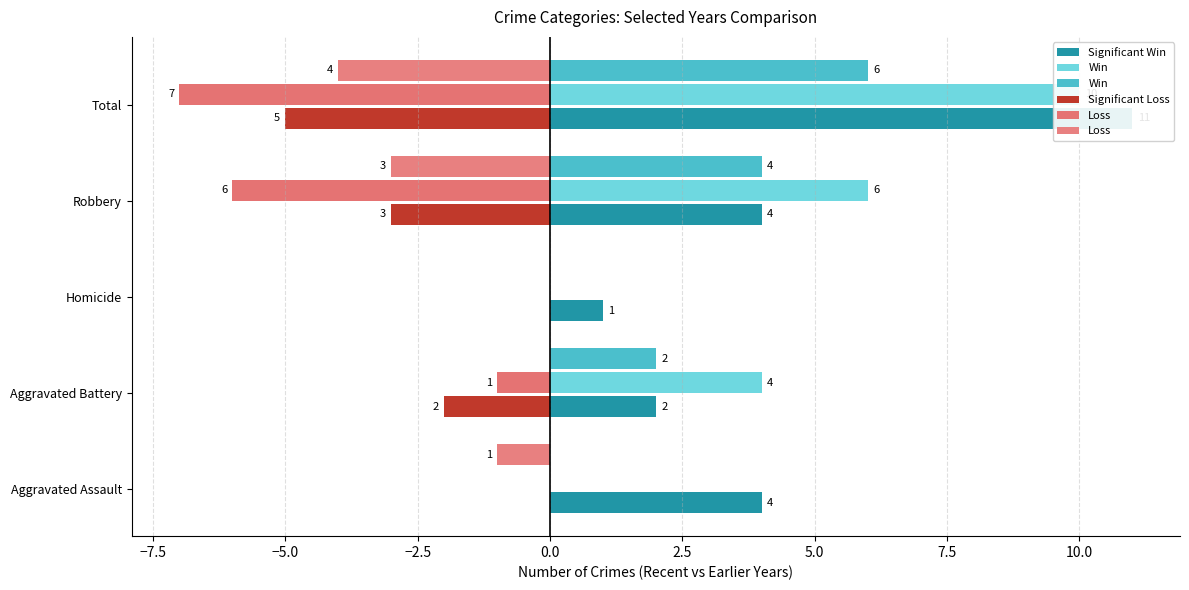

List the series in order of their peak value, highest first.

Significant Win, Win, Significant Loss, Loss